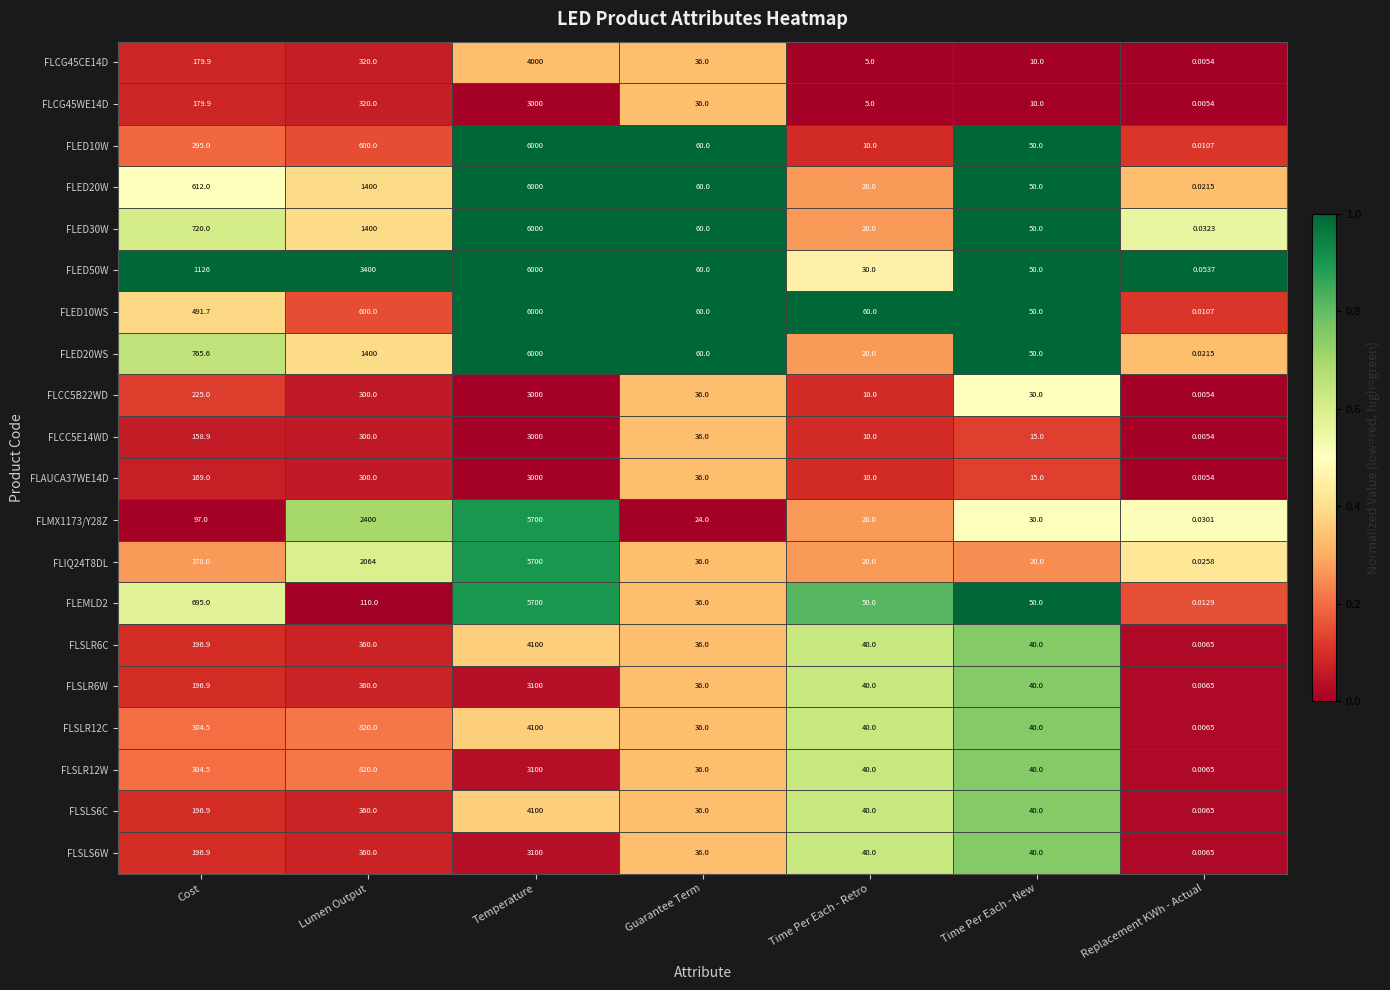

At which label does FLIQ24T8DL first exceed 36?

Cost